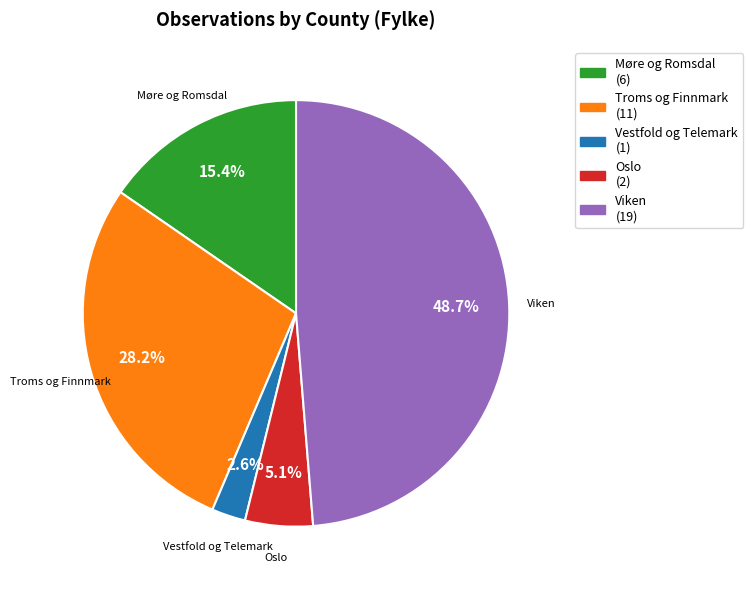

How many slices are in this pie chart?

5